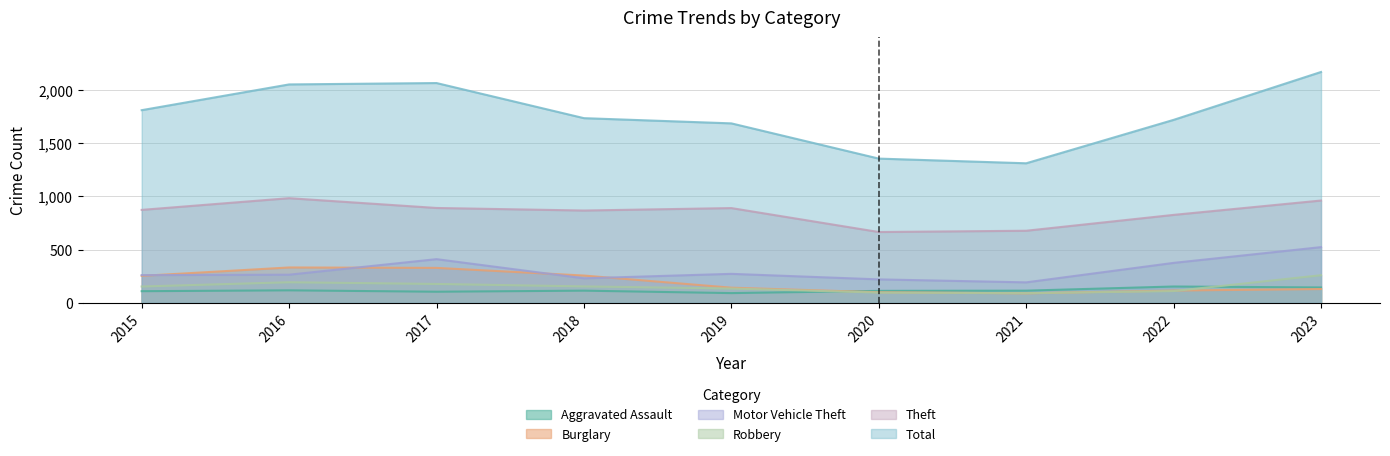

Which series has the largest range (max minus min)?

Total